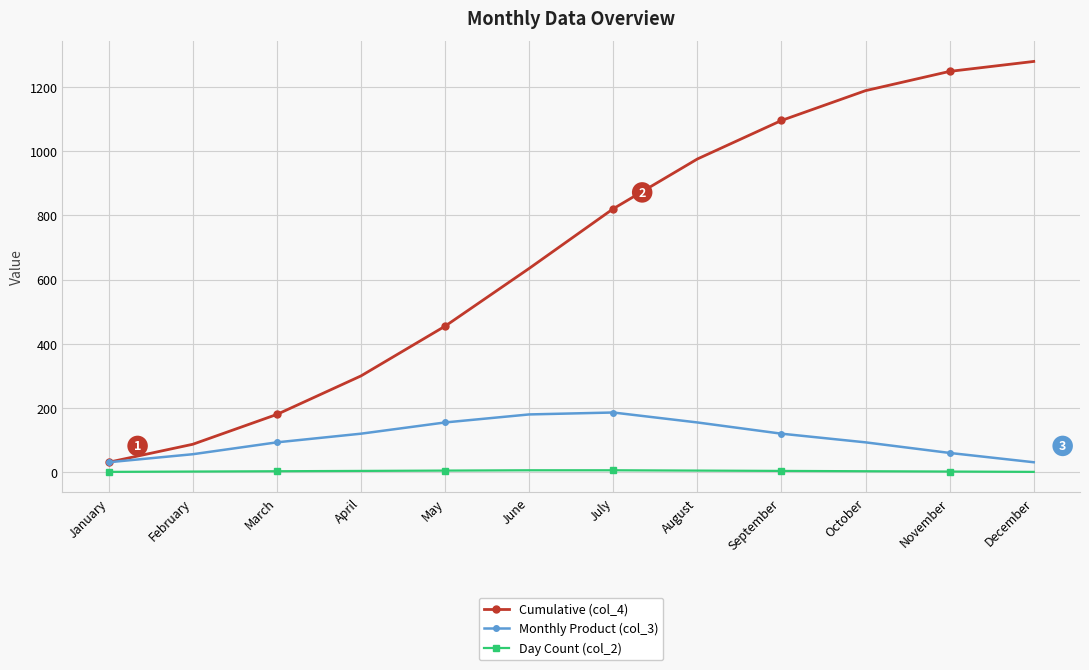

Which category has the highest value across all series?

December